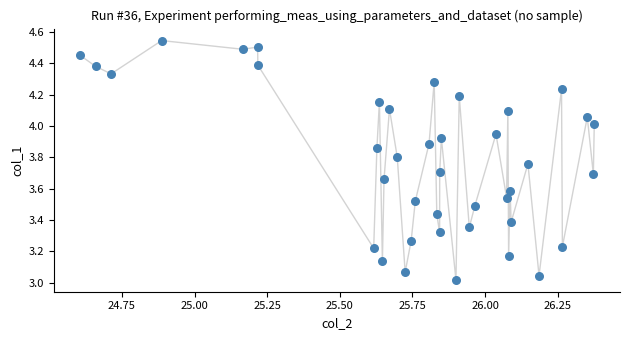

What is the range of Y values (max minus min)?

1.5